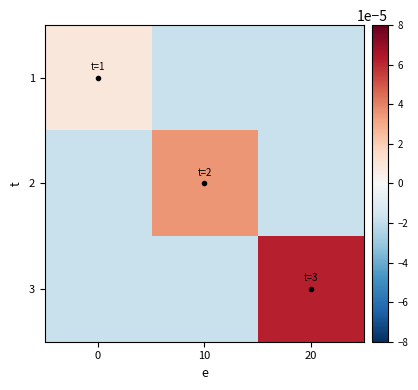

Count the number of categories in the chart.

3